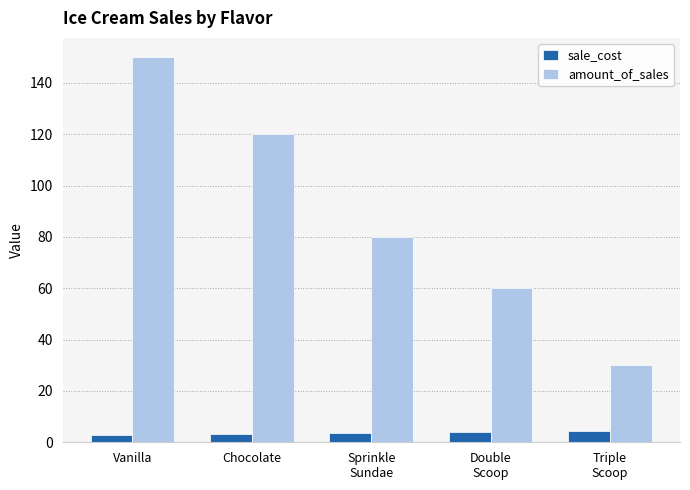

Count the number of data series in this chart.

2